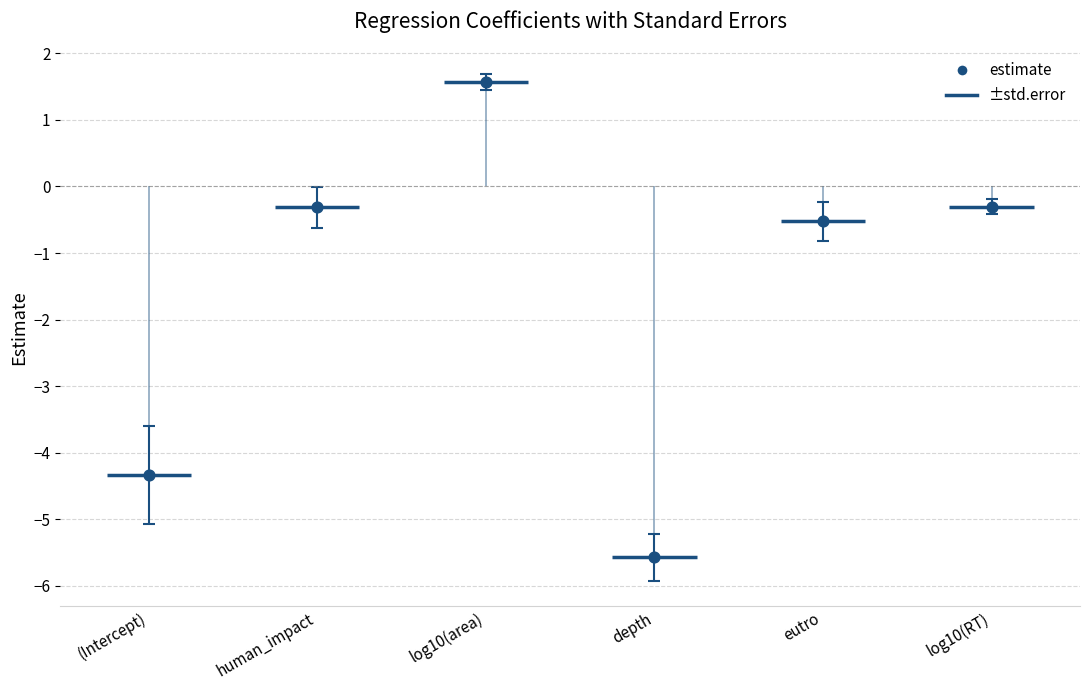

What is the change in value from log10(area) to log10(RT)?

-1.9